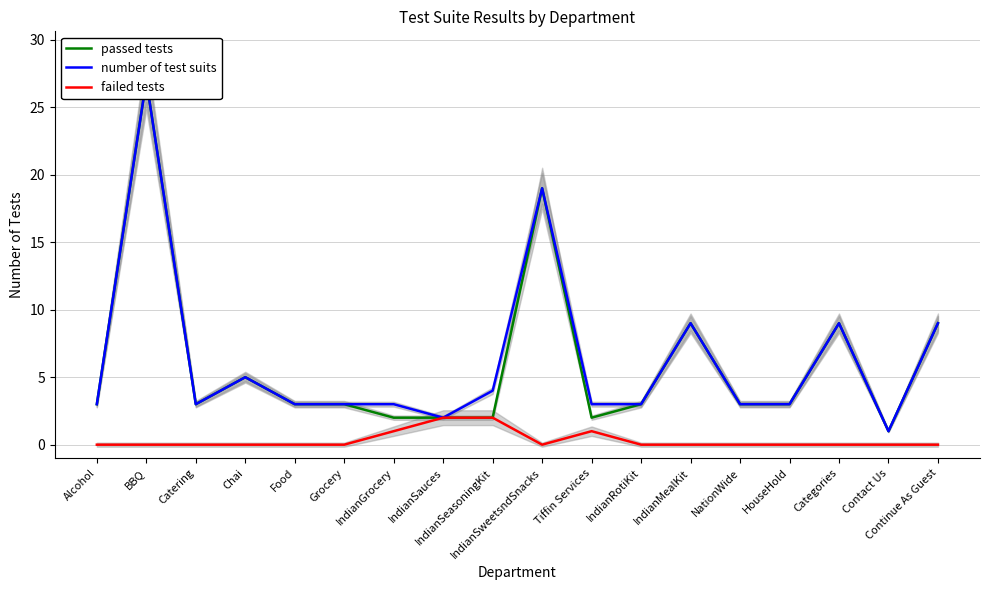

What are all the series names shown in the legend?

passed tests, number of test suits, failed tests